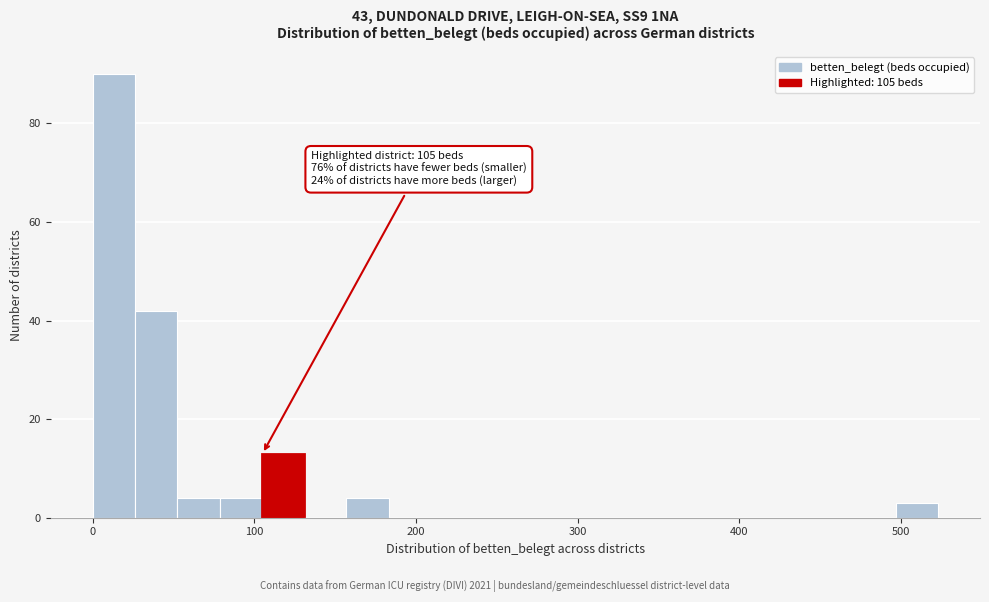

Read against the x-axis, roughly where is the centre of the tallest bar?

10